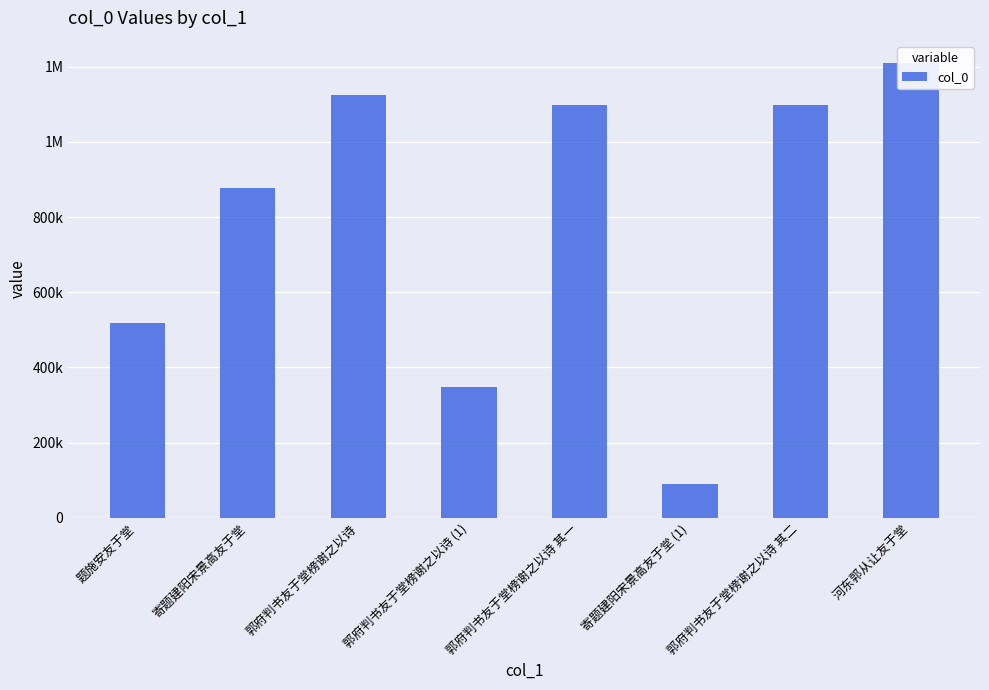

What is the label of the 5th bar from the right?

郭府判书友于堂榜谢之以诗 (1)